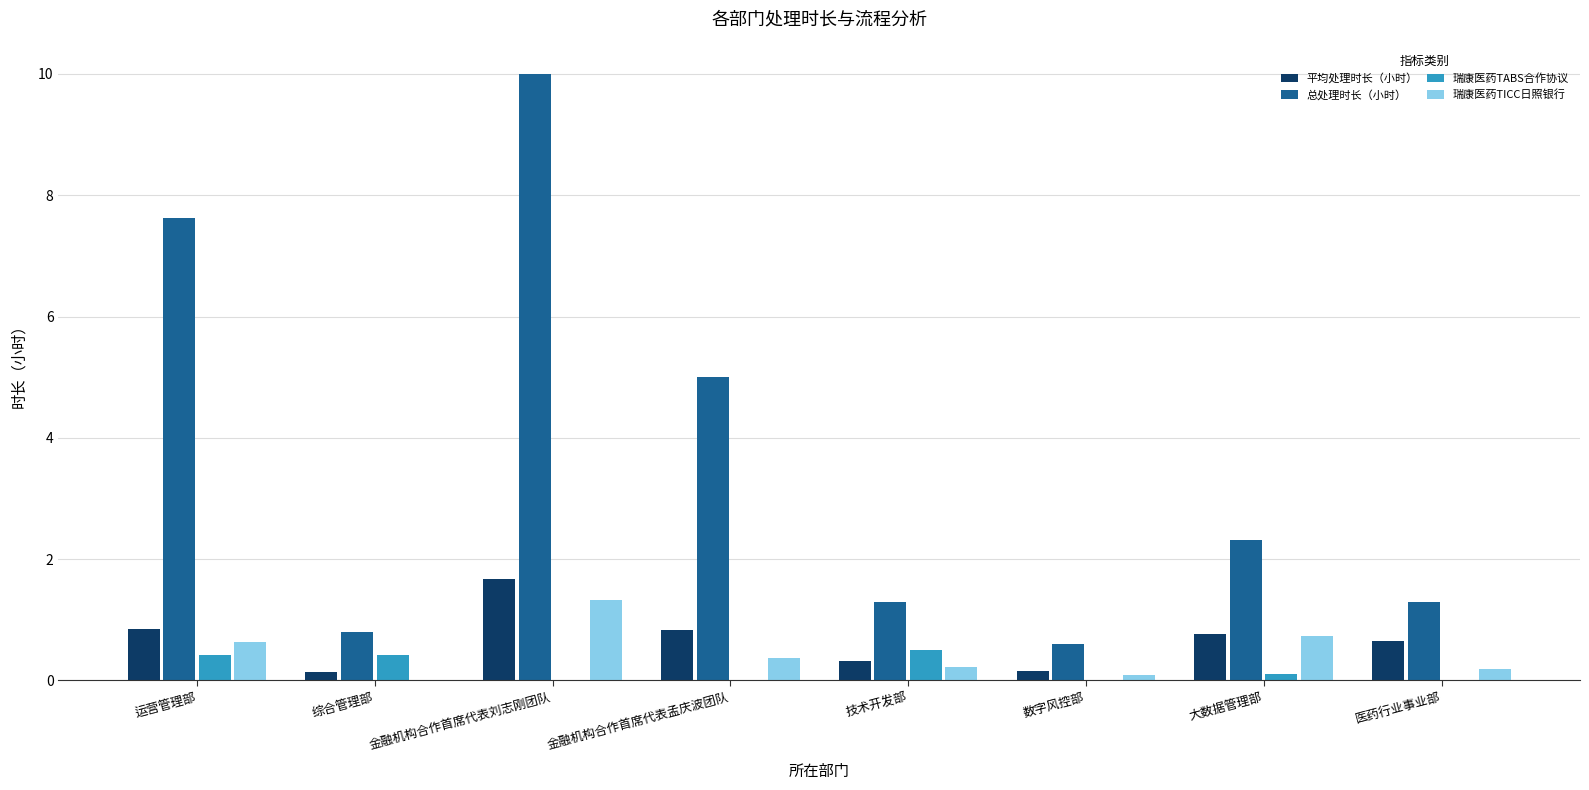

What is the difference between the 平均处理时长（小时） values at 大数据管理部 and 金融机构合作首席代表孟庆波团队?

0.1